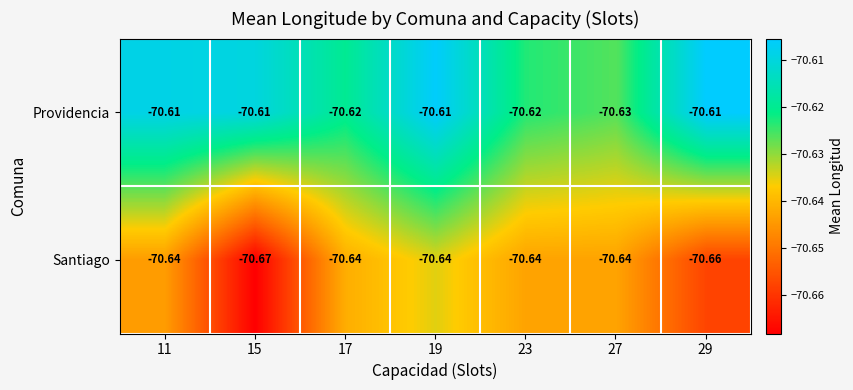

Rank the series at 29 from lowest to highest value.

Santiago, Providencia